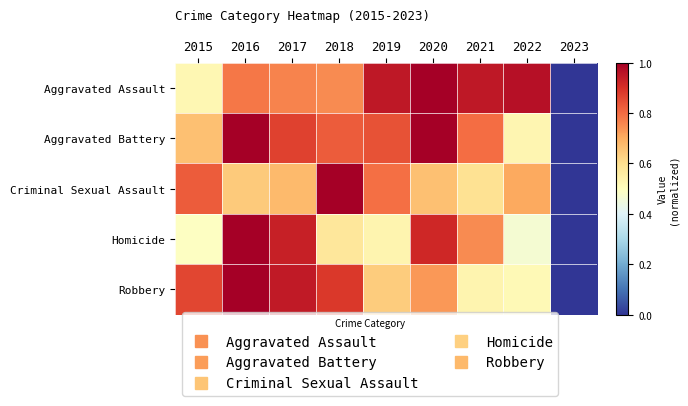

Rank the series at 2020 from highest to lowest value.

Aggravated Assault, Aggravated Battery, Homicide, Robbery, Criminal Sexual Assault